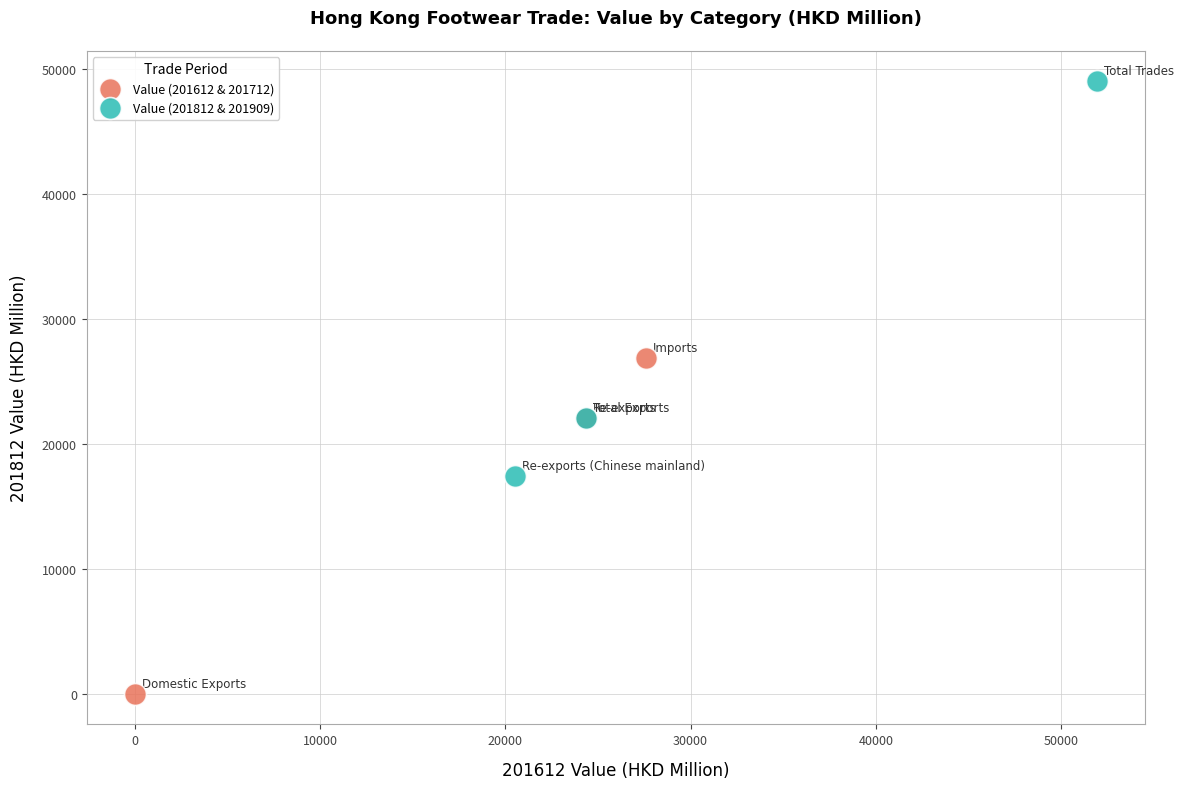

Which series contains the highest Y value?

Value (201812 & 201909)